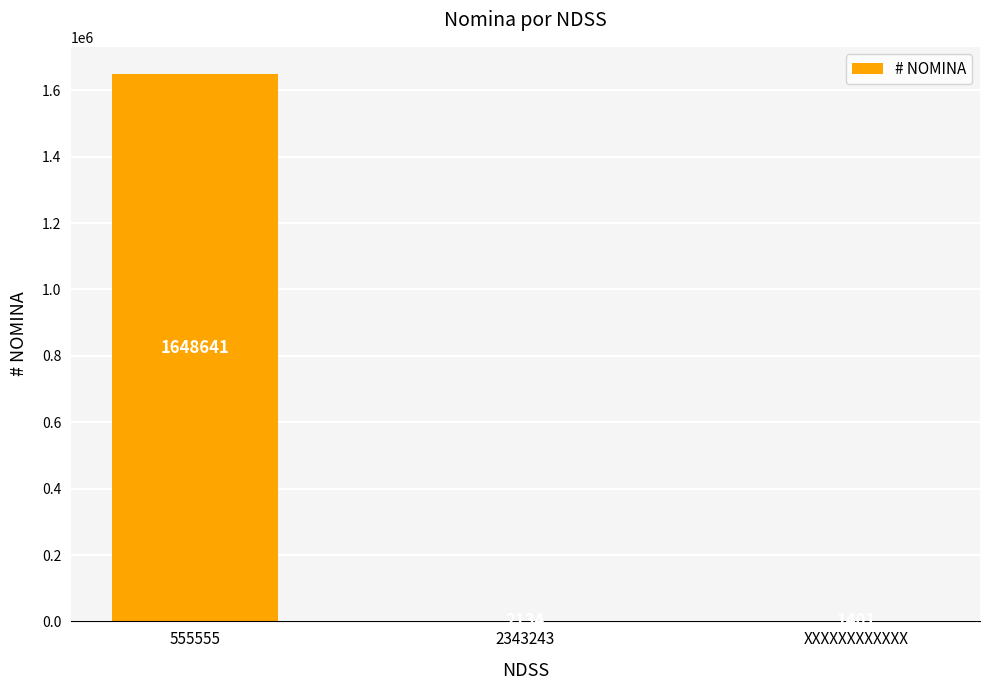

How many series are shown in this chart?

1